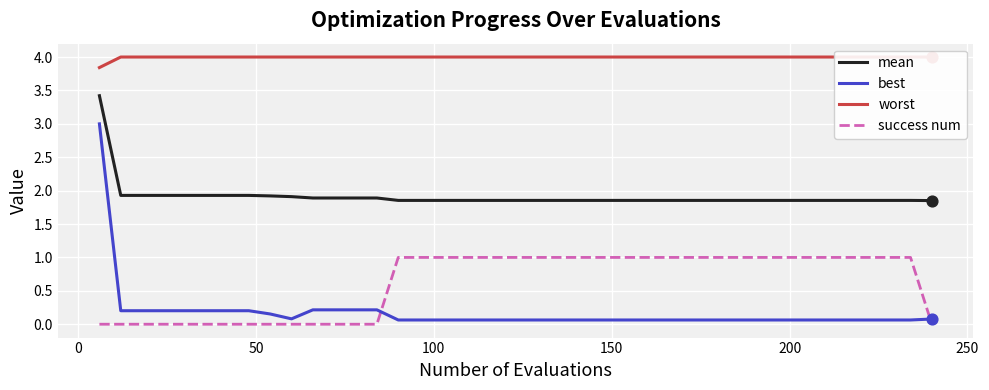

What are all the series names shown in the legend?

mean, best, worst, success num